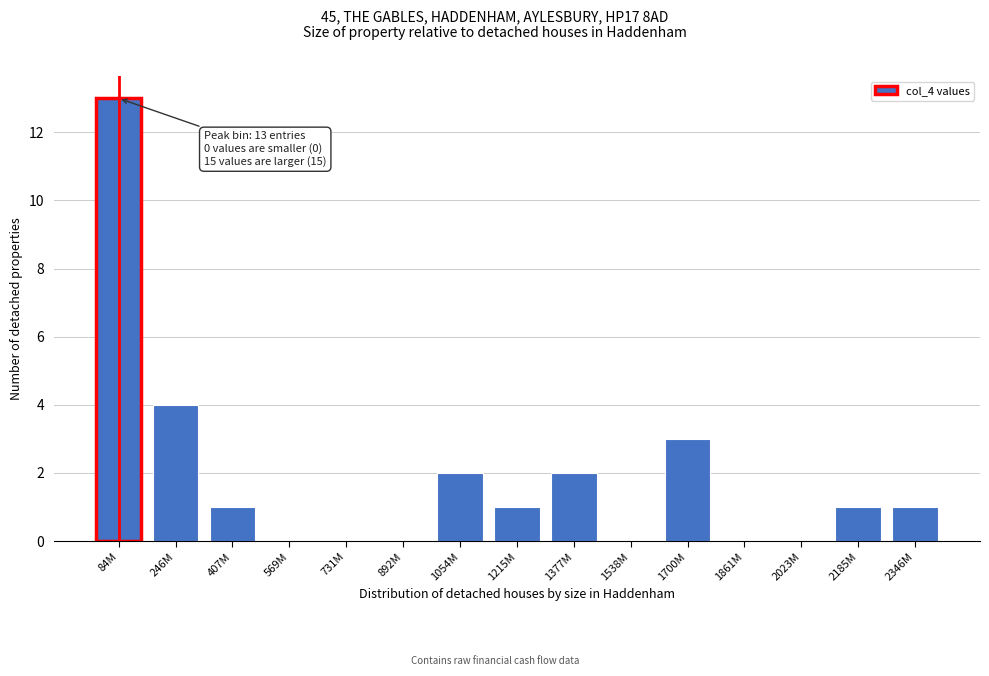

Reading right to left, what are all the values shown in this chart?

2346M=1	2185M=1	2023M=0	1861M=0	1700M=3	1538M=0	1377M=2	1215M=1	1054M=2	892M=0	731M=0	569M=0	407M=1	246M=4	84M=13